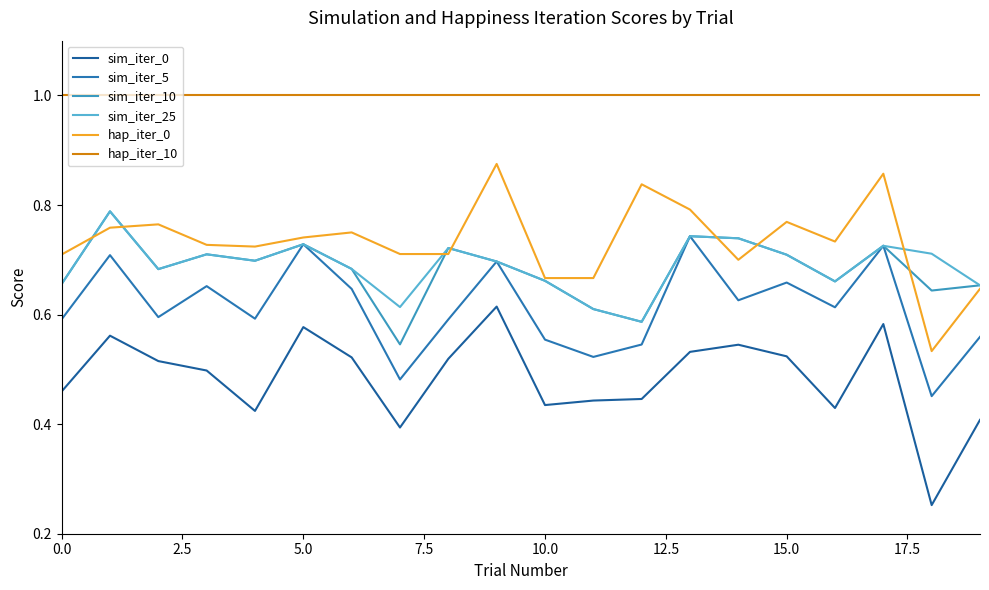

How many lines are shown in the chart?

6